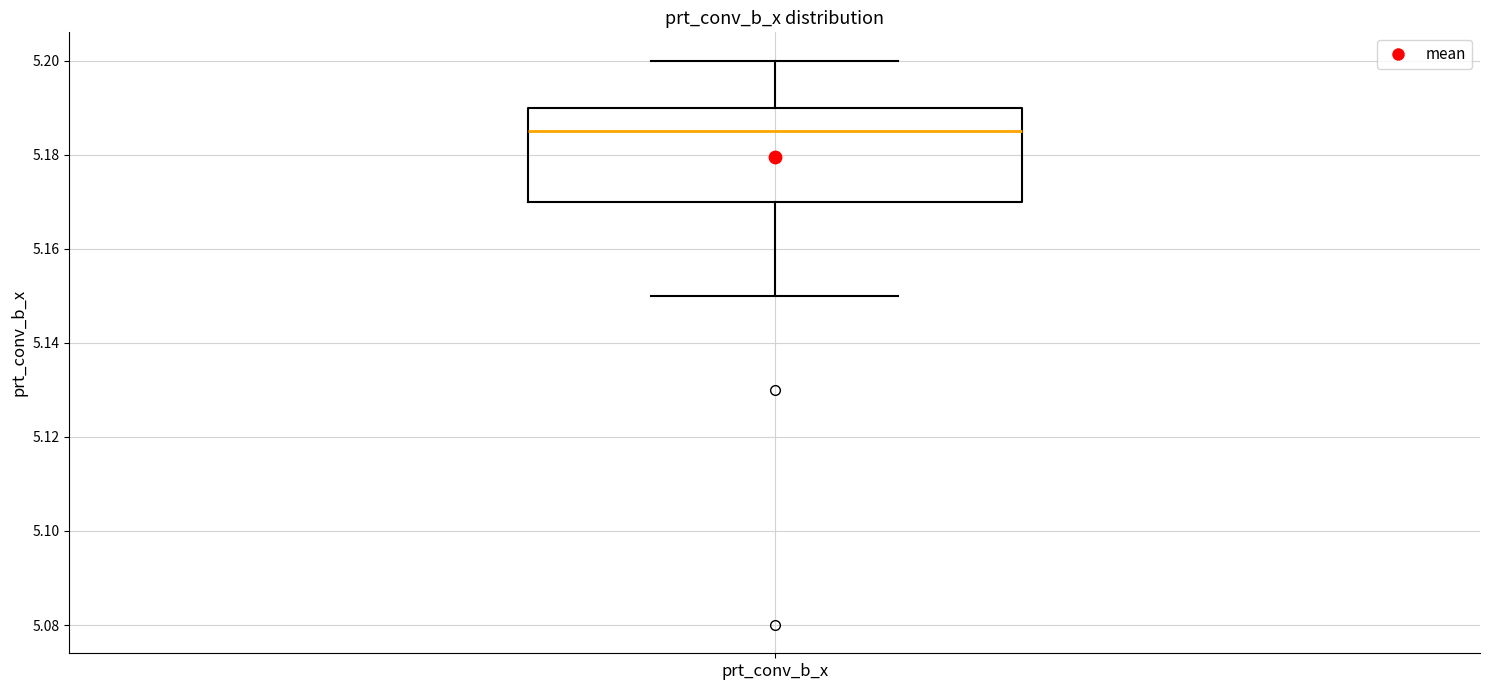

Transcribe this box plot: give where the median line is, the range the box spans, and where the two whiskers end, as read against the y-axis. The values are not printed on the chart, so give them approximately, as read against the axis.

median 5.186, box 5.170 to 5.190, whiskers 5.150 to 5.200